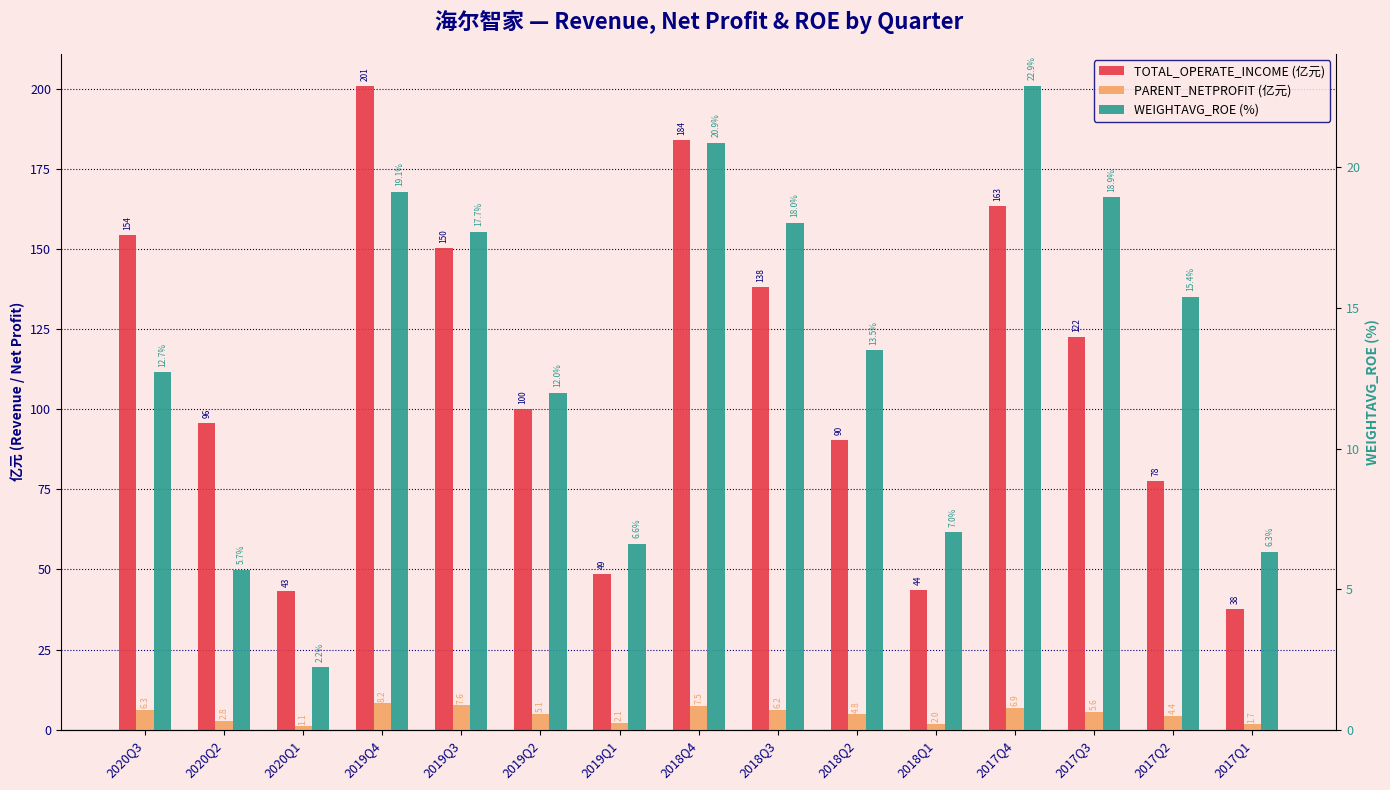

How many bars are there in total?

45